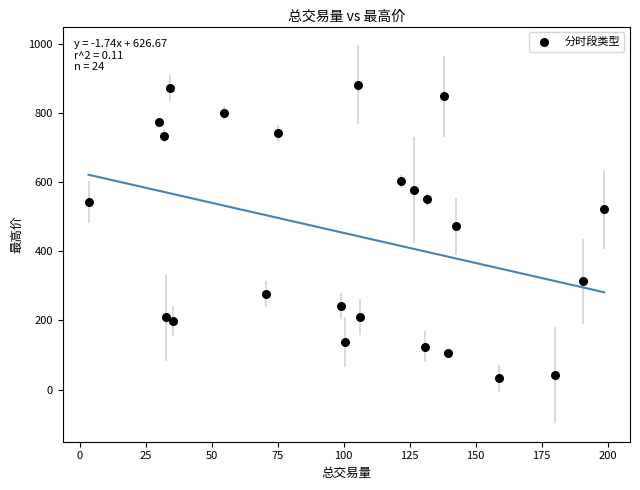

What Y value in the scatter plot is closest to 456?

471.4